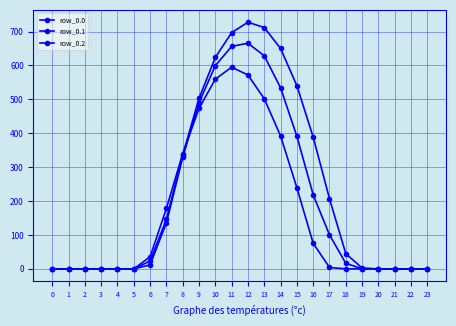

At which category does row_0.1 reach its first local peak?

12